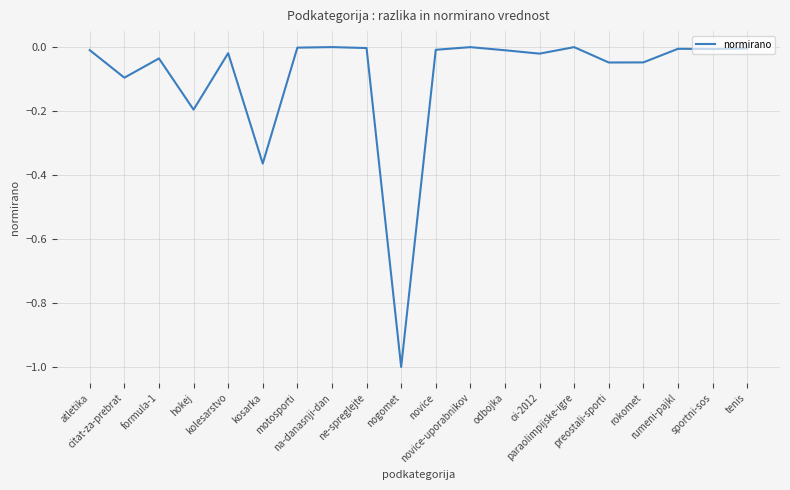

What is the difference between the maximum and minimum values?

1.0